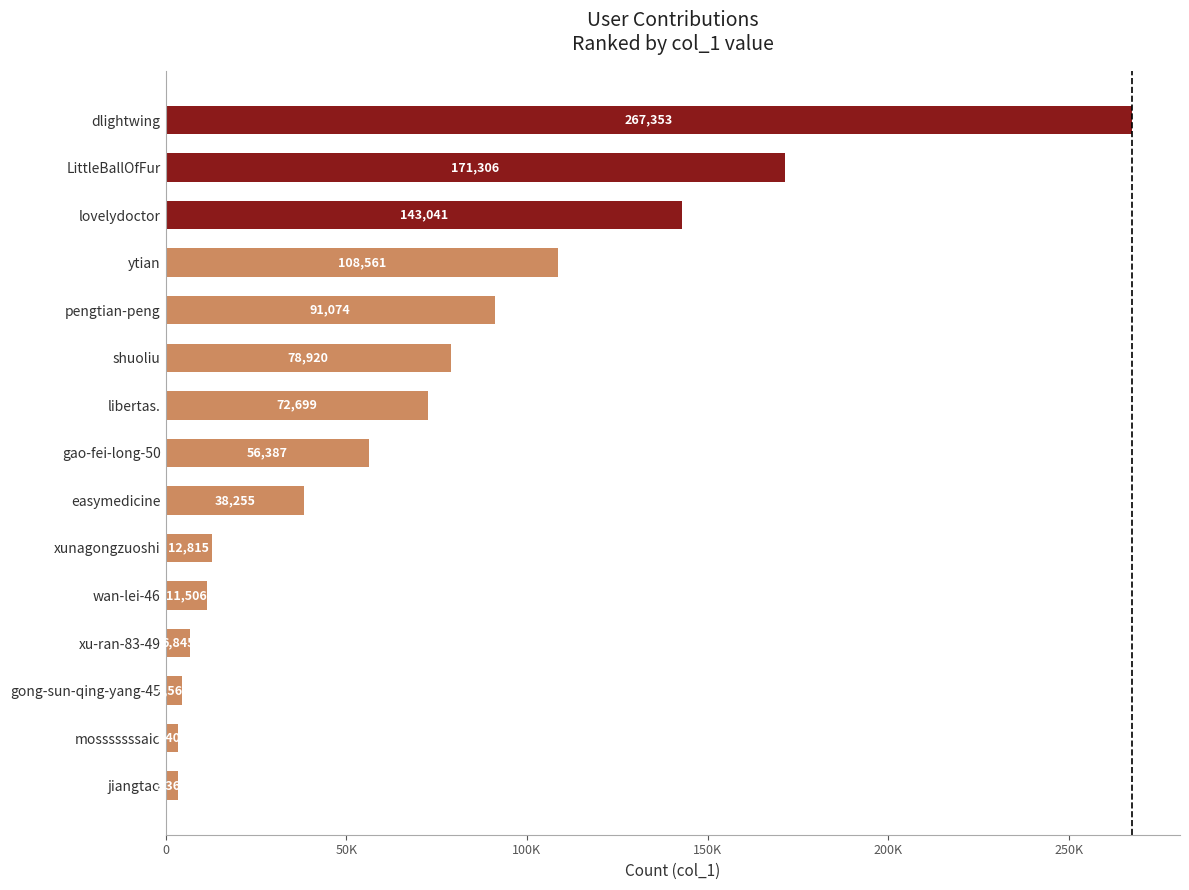

What is the average value?

71340